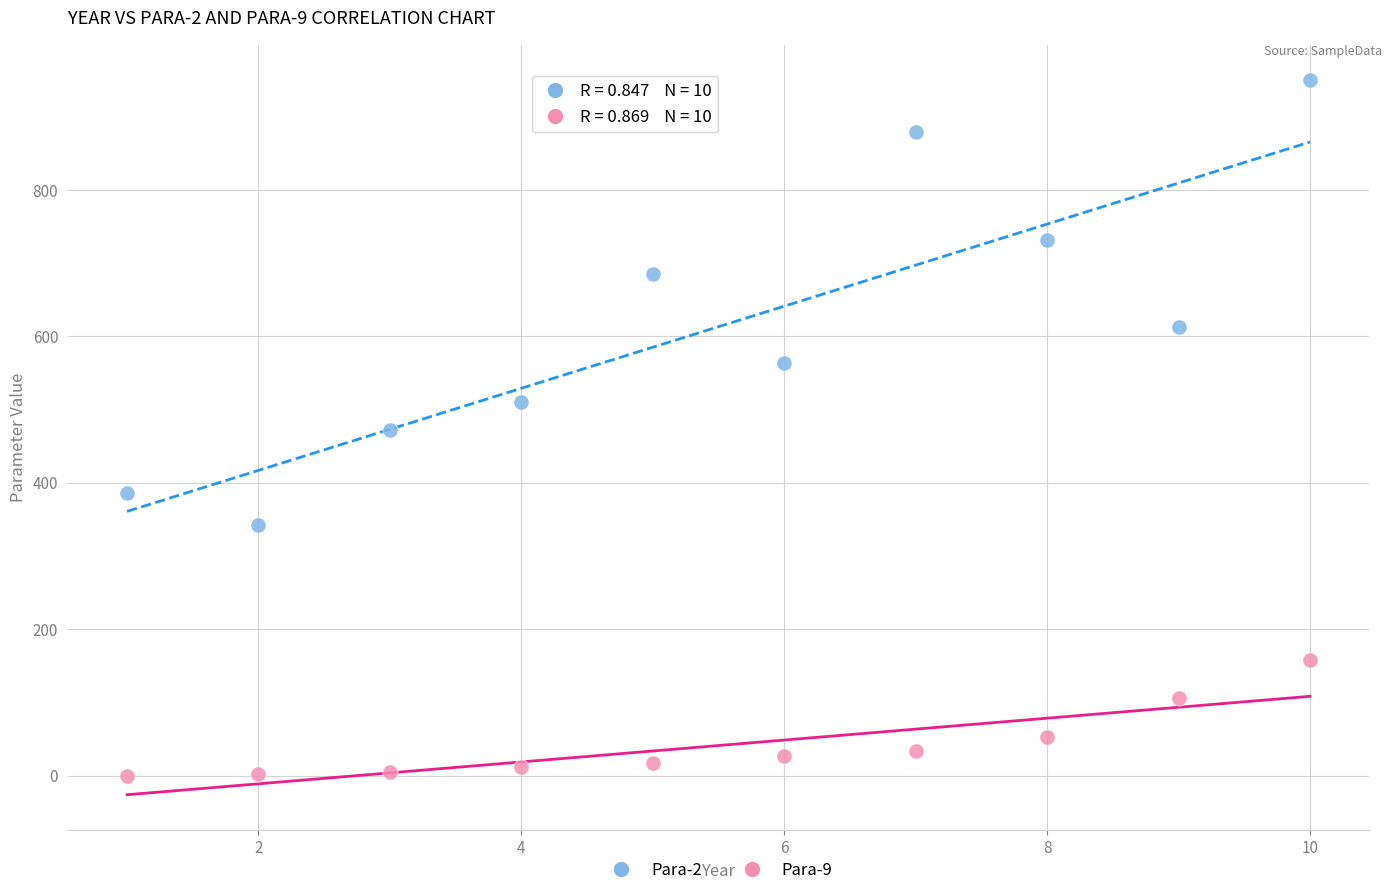

Which series contains the highest Y value?

Para-2